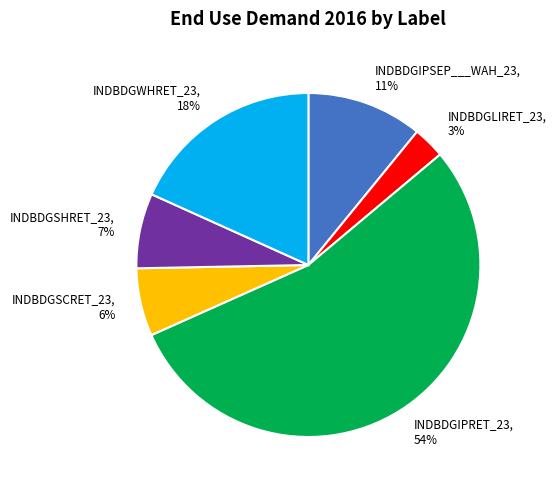

Rank the categories by value from lowest to highest.

INDBDGLIRET_23, INDBDGSCRET_23, INDBDGSHRET_23, INDBDGIPSEP___WAH_23, INDBDGWHRET_23, INDBDGIPRET_23